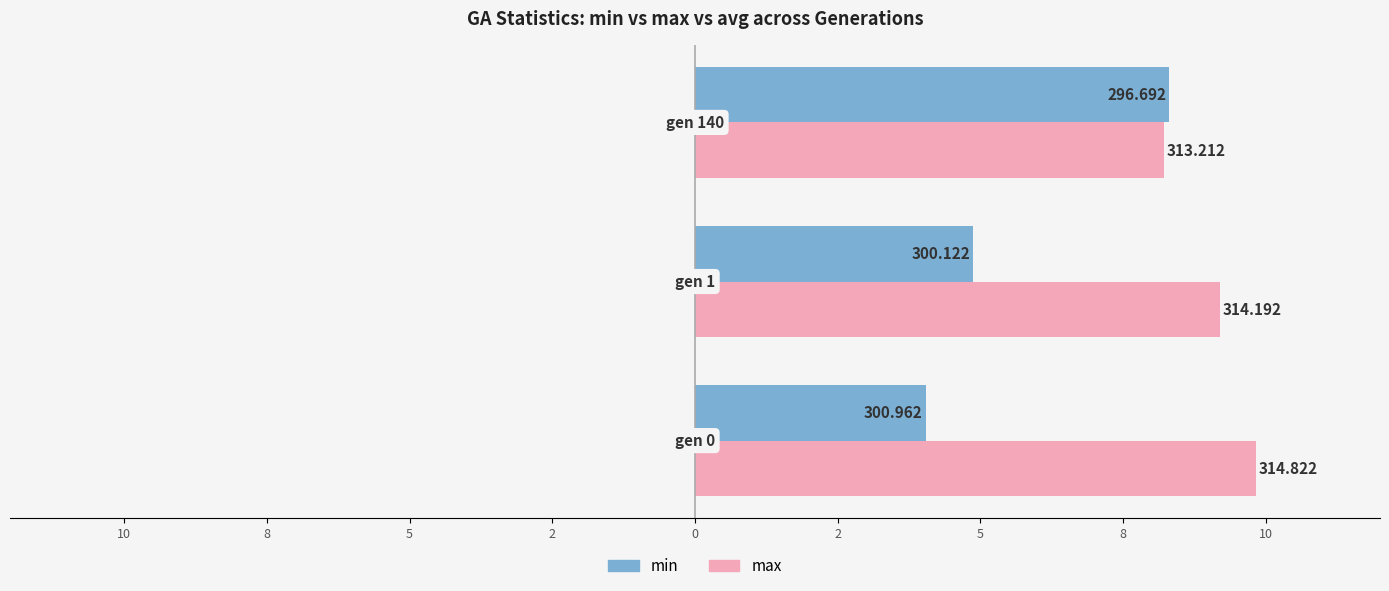

What are all the series names shown in the legend?

min, max